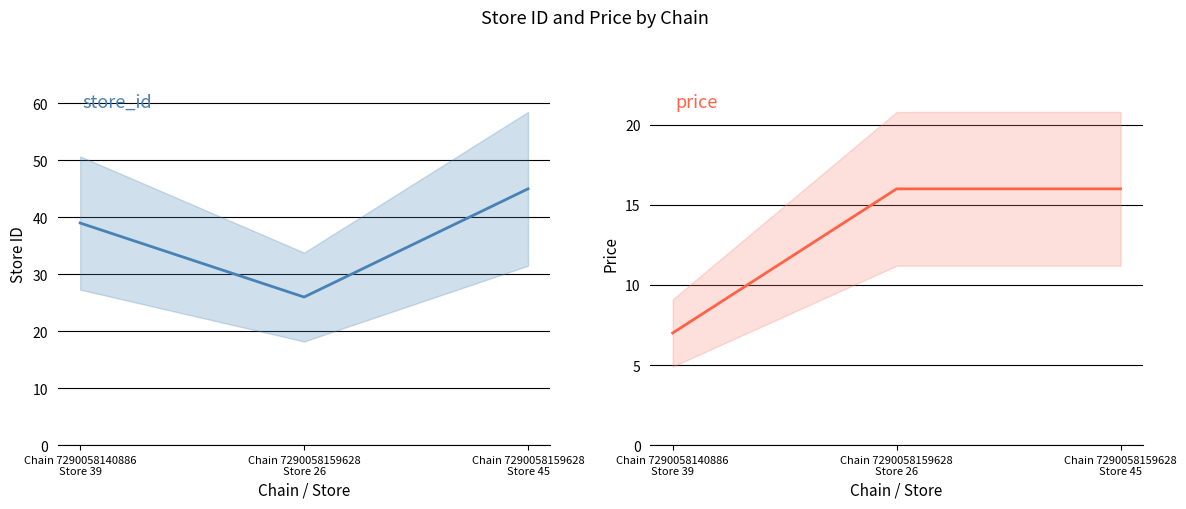

Which has a higher value, Chain 7290058159628
Store 26 or Chain 7290058140886
Store 39?

Chain 7290058140886
Store 39